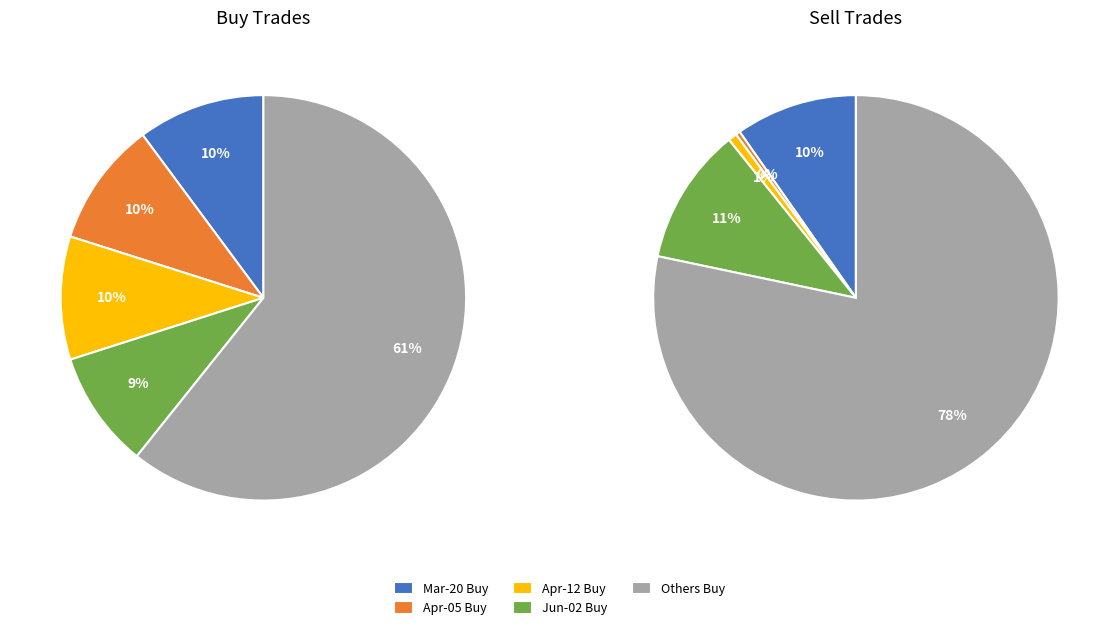

Is it true that 6 is 9% of the pie?

True